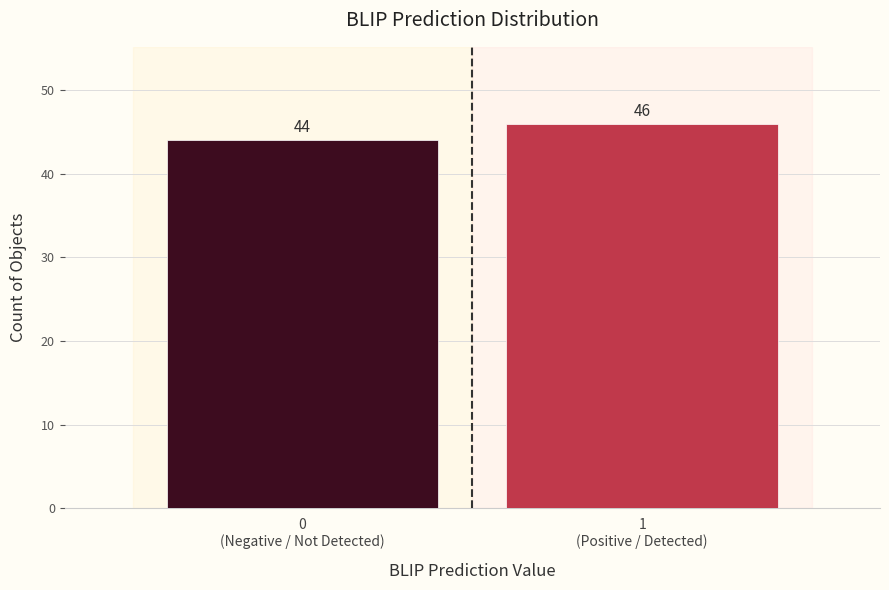

Reading left to right, list all the values displayed in this chart.

44	46